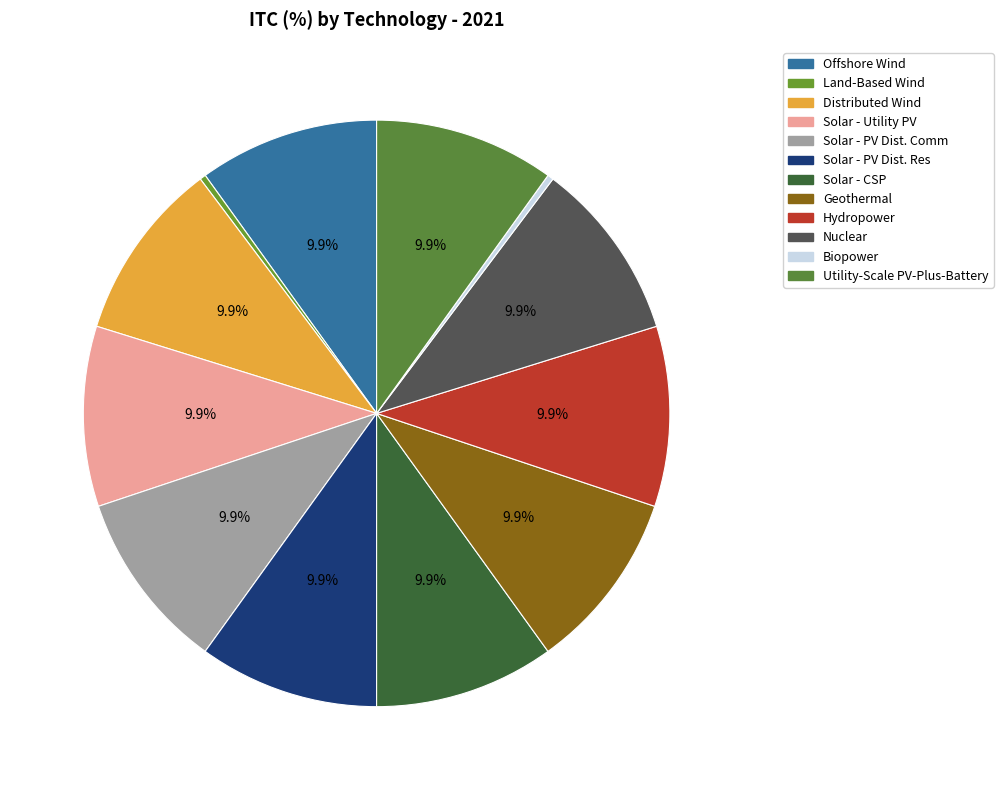

To the nearest percent, what percentage of the pie is Distributed Wind?

10%